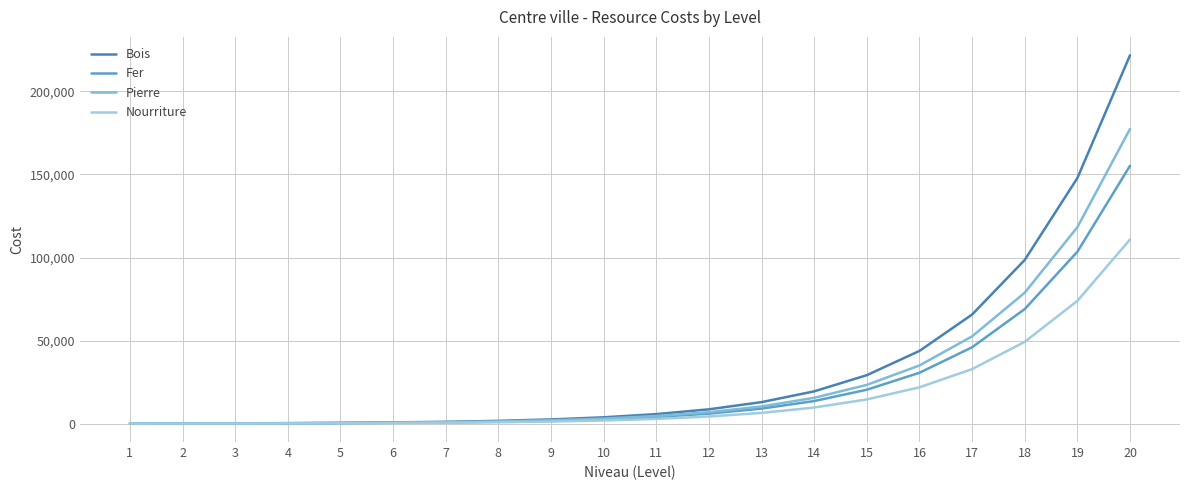

List the series in order of their overall mean, highest first.

Bois, Pierre, Fer, Nourriture